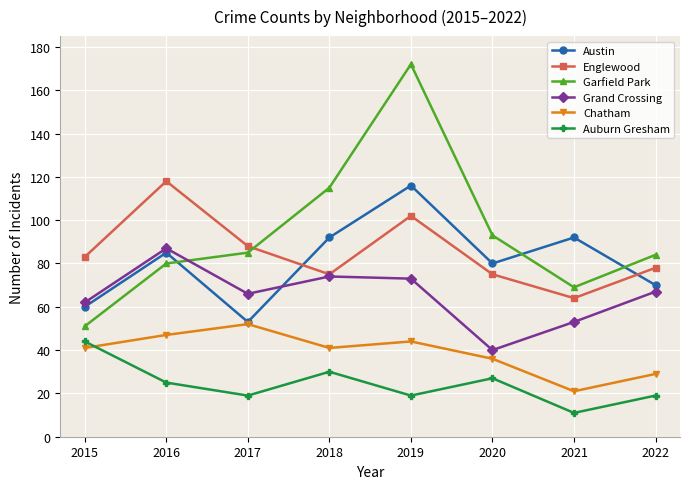

Which category has the highest value in the Grand Crossing series?

2016